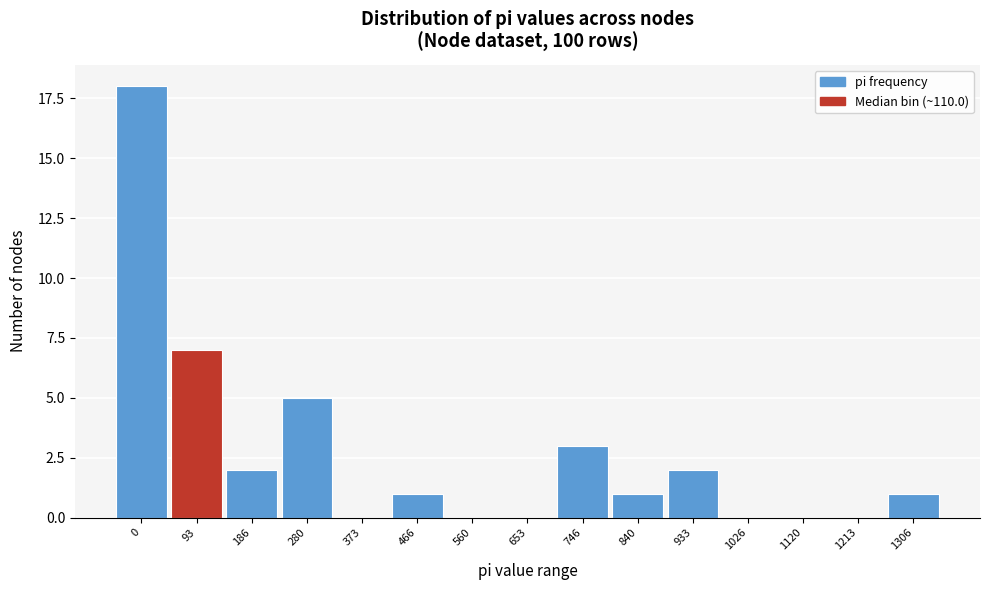

Reading right to left, extract all data points from this chart.

1306=1	1213=0	1120=0	1026=0	933=2	840=1	746=3	653=0	560=0	466=1	373=0	280=5	186=2	93=7	0=18